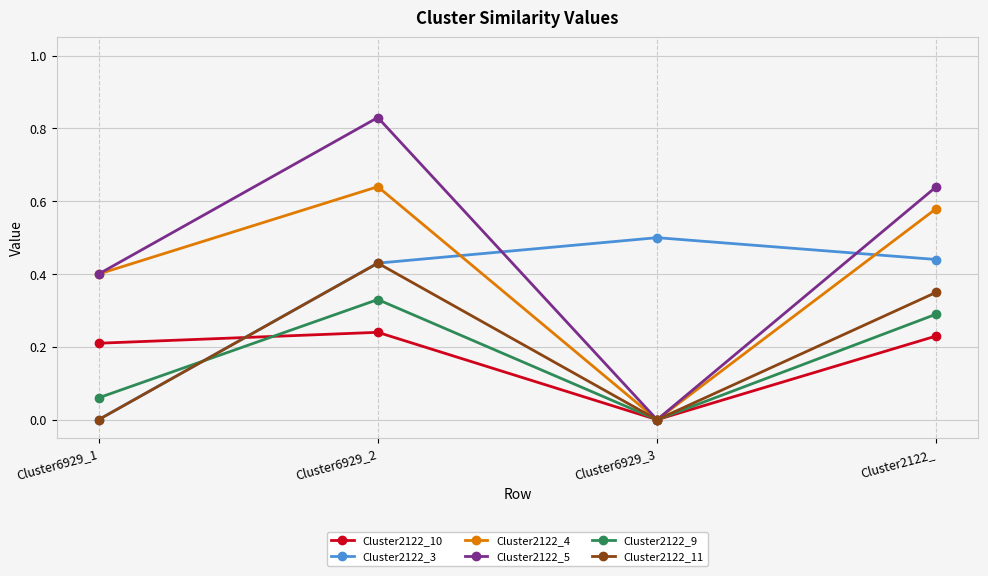

True or false: Cluster2122_10 and Cluster2122_3 intersect in this chart.

True